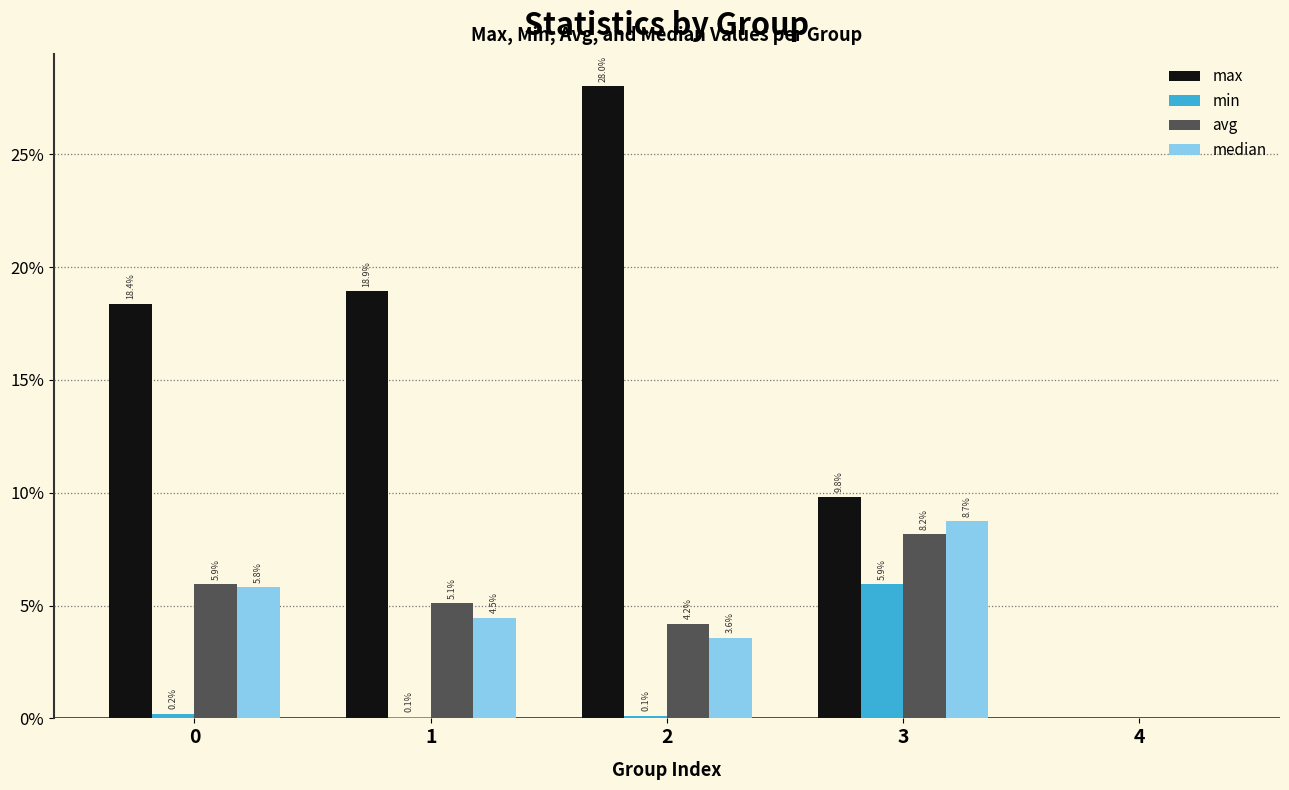

Which label corresponds to the largest value in the chart?

2